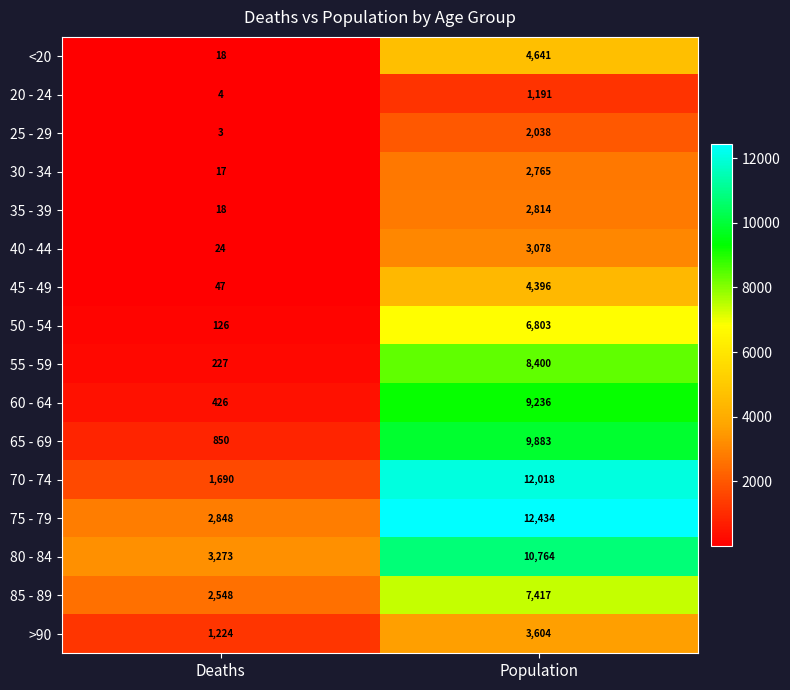

What is the difference between the maximum and minimum values in the 45 - 49 series?

4349